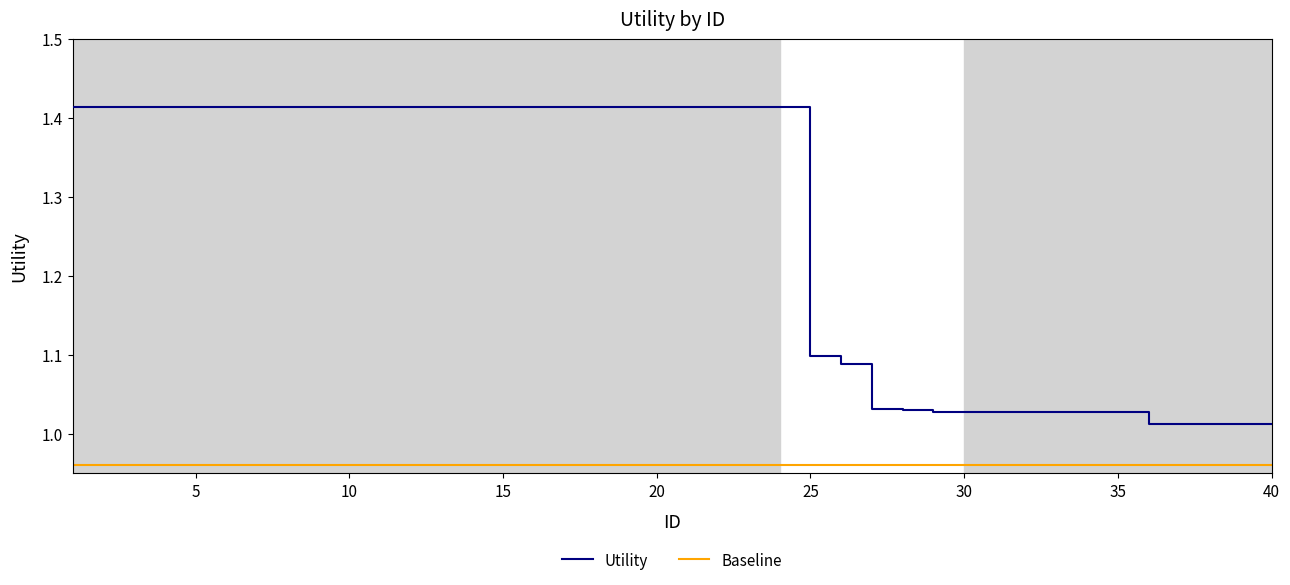

Which series has the largest total across all categories?

Utility